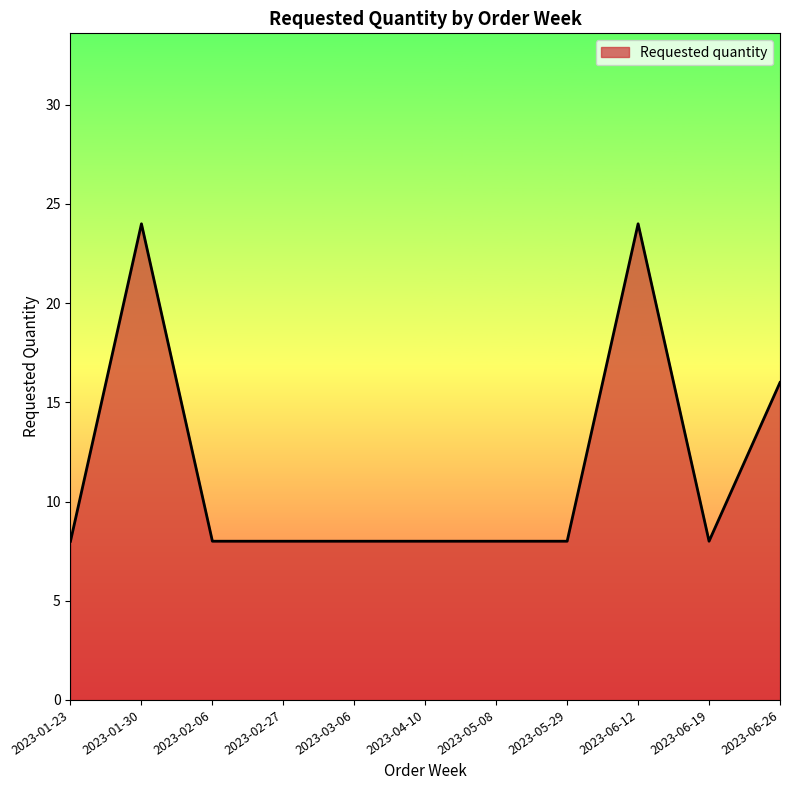

What is the maximum value shown in the chart?

24